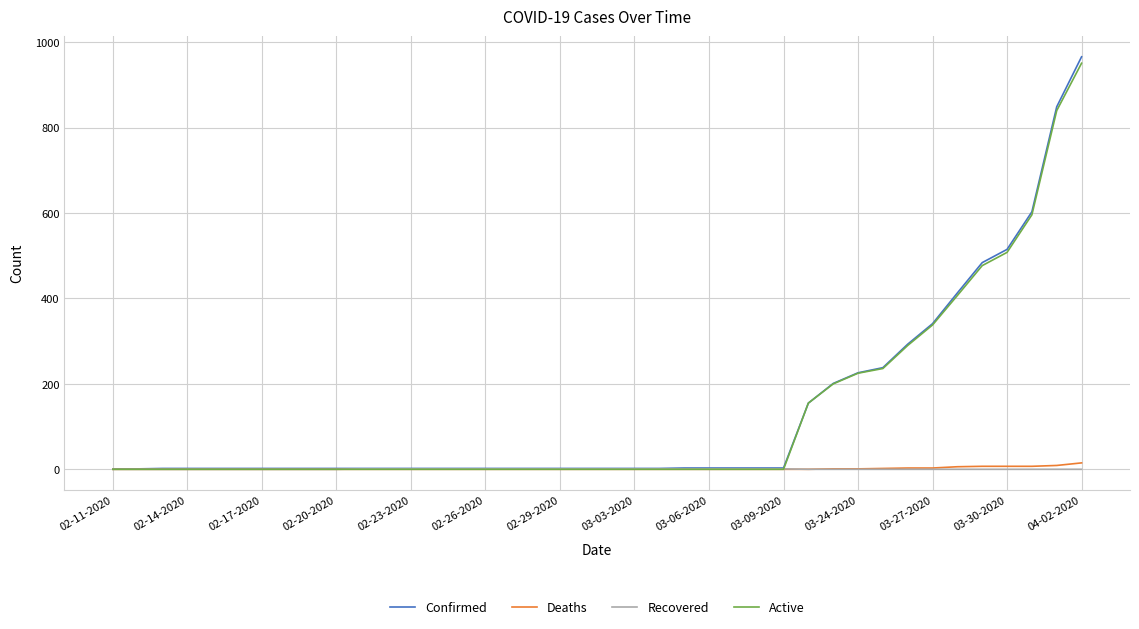

What is the maximum value for Confirmed?

966